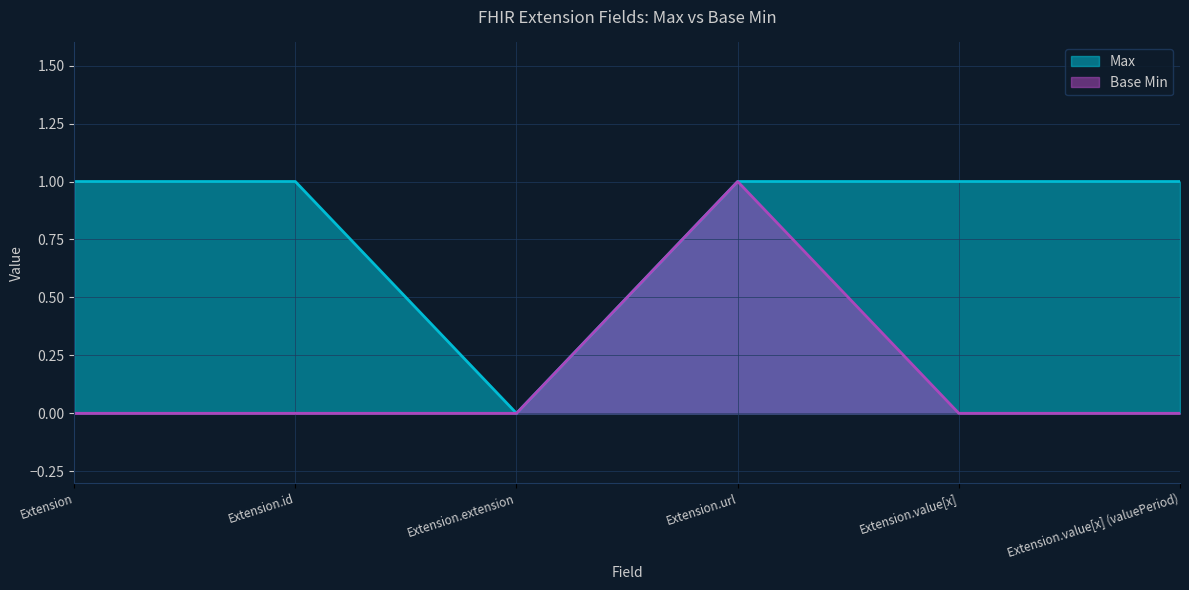

Reading left to right, what are all the values shown in this chart?

Max: Extension=1	Extension.id=1	Extension.extension=0	Extension.url=1	Extension.value[x]=1	Extension.value[x] (valuePeriod)=1
Base Min: Extension=0	Extension.id=0	Extension.extension=0	Extension.url=1	Extension.value[x]=0	Extension.value[x] (valuePeriod)=0